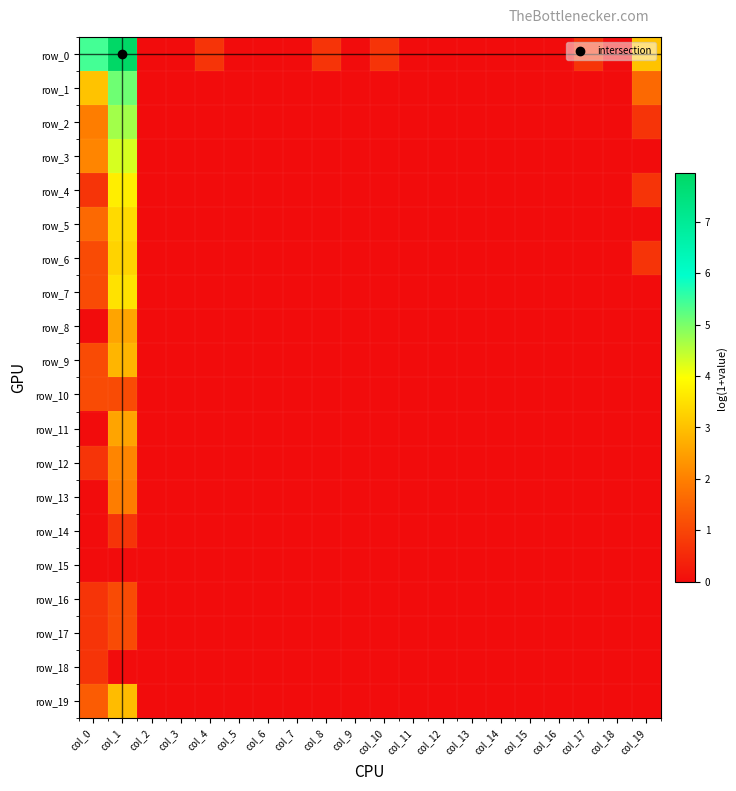

Which series has the largest total across all categories?

row_0